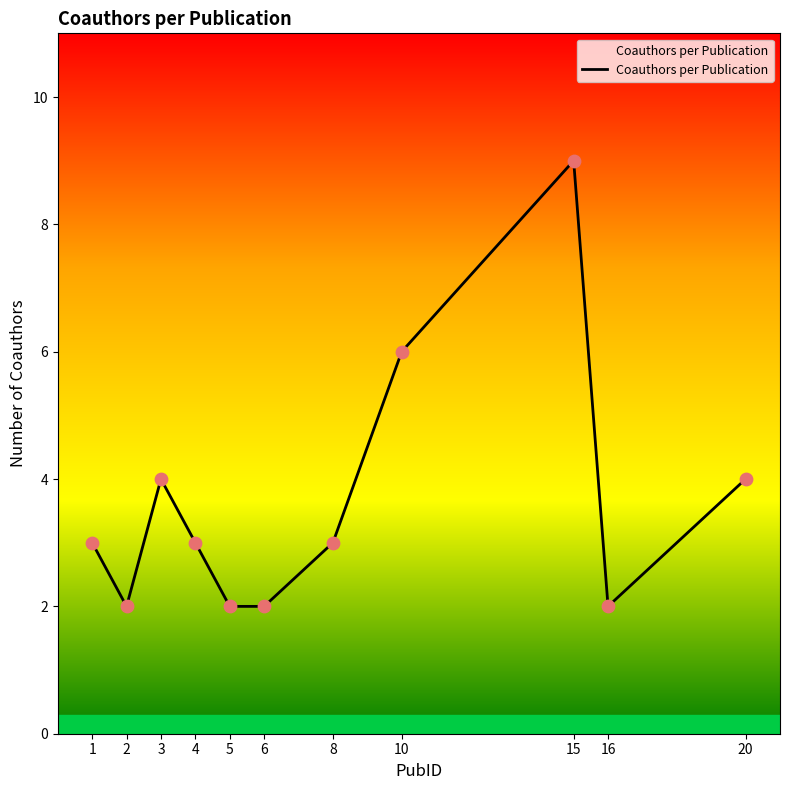

Which has a higher value, 3 or 5?

3